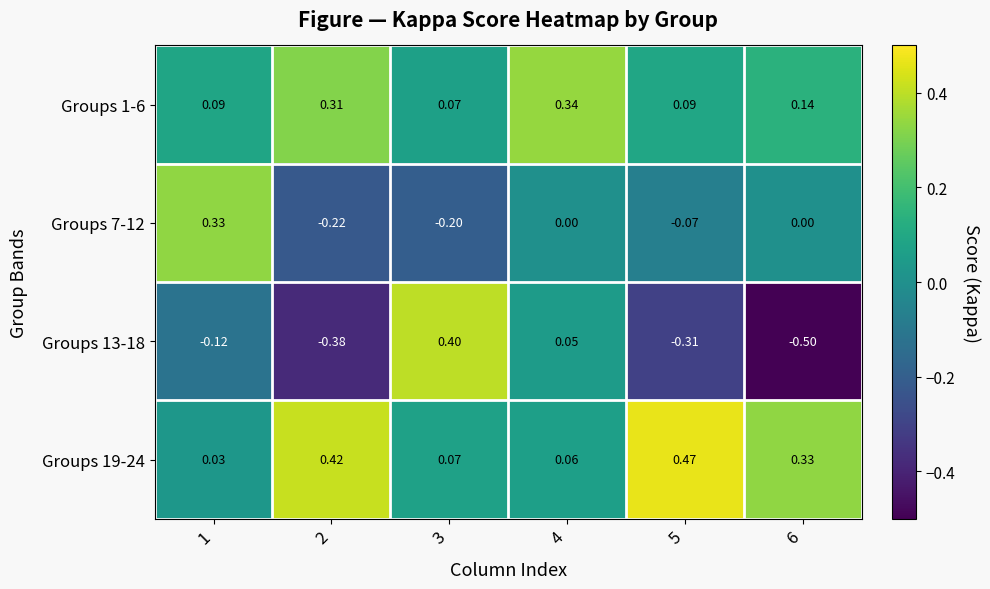

Is the value of Groups 7-12 at 5 greater than the value of Groups 13-18 at 3?

No